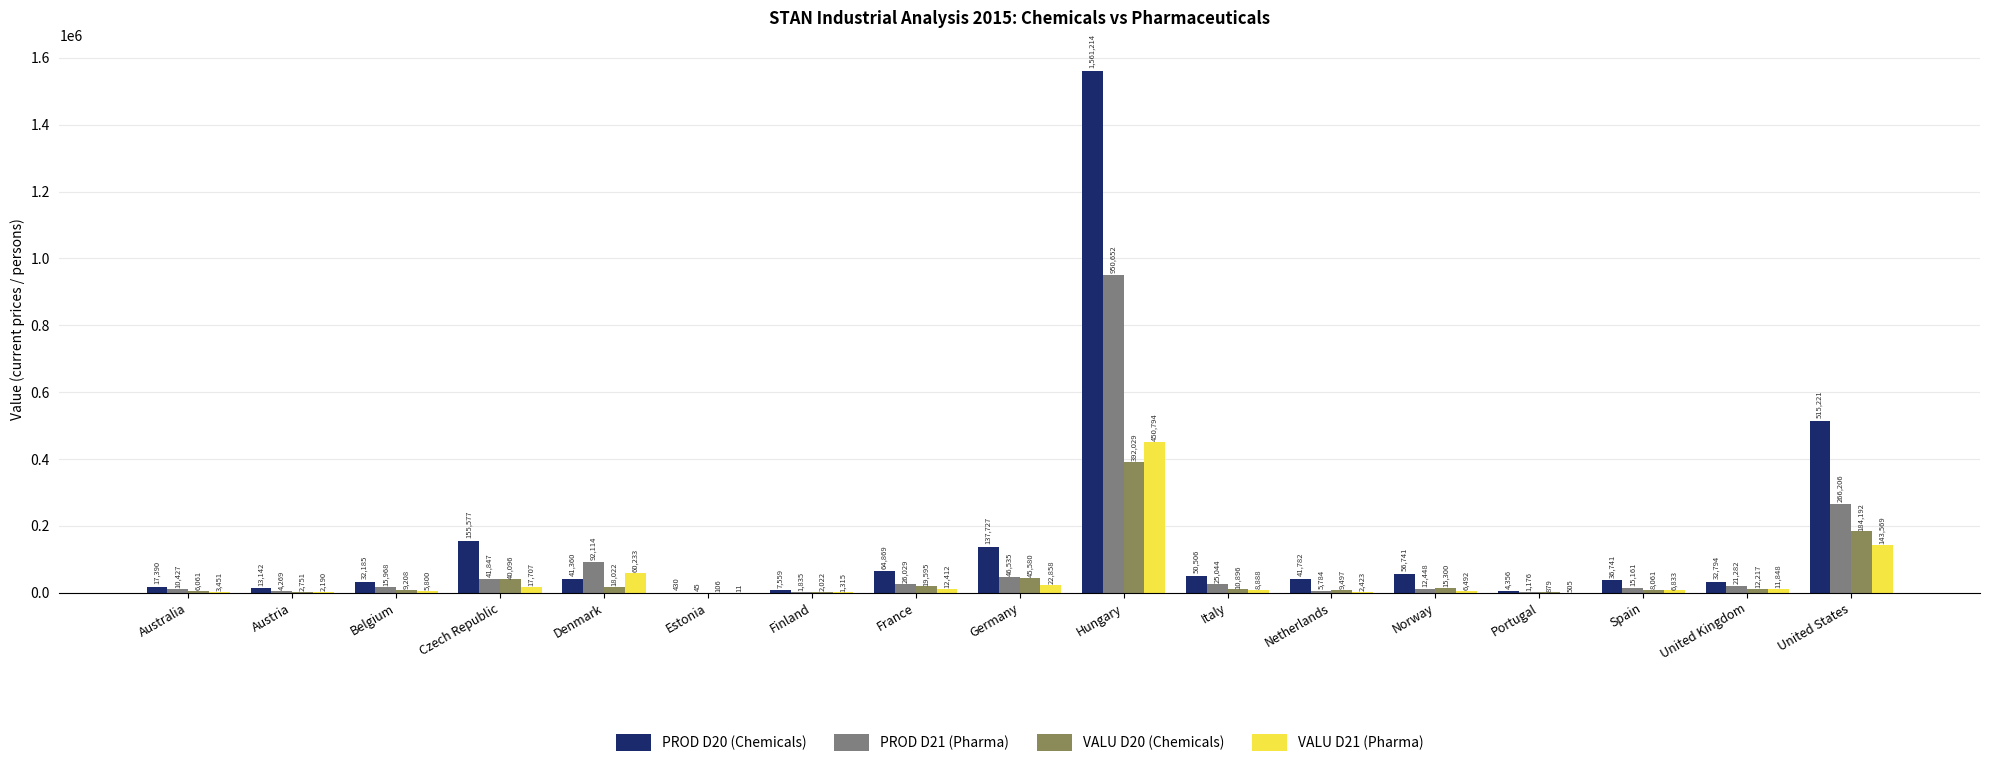

What is the maximum value for PROD D20 (Chemicals)?

1561214.0